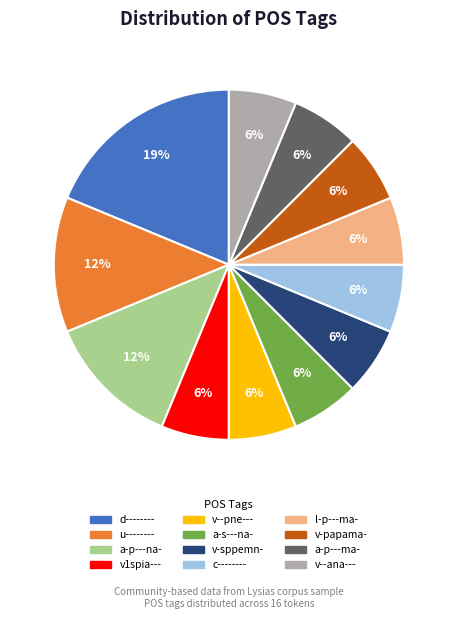

How many segments does this pie chart have?

12